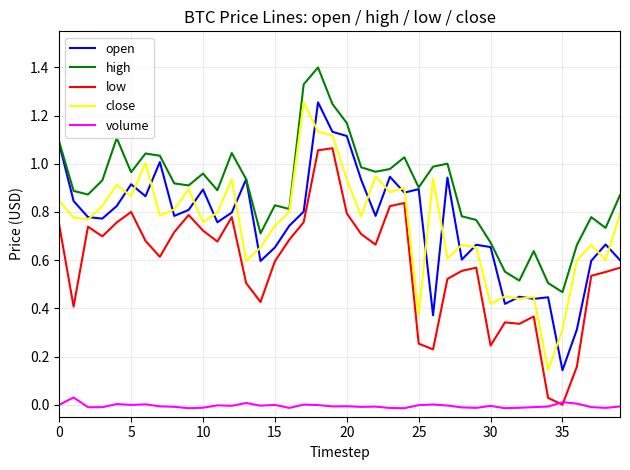

True or false: volume and high cross at least once.

False